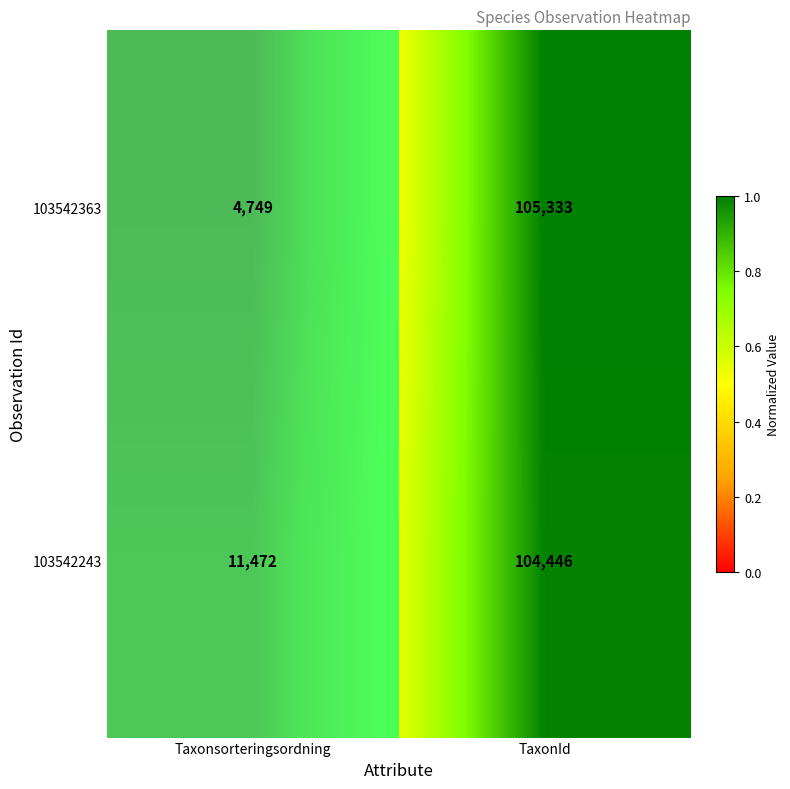

What is the greatest value displayed?

105333